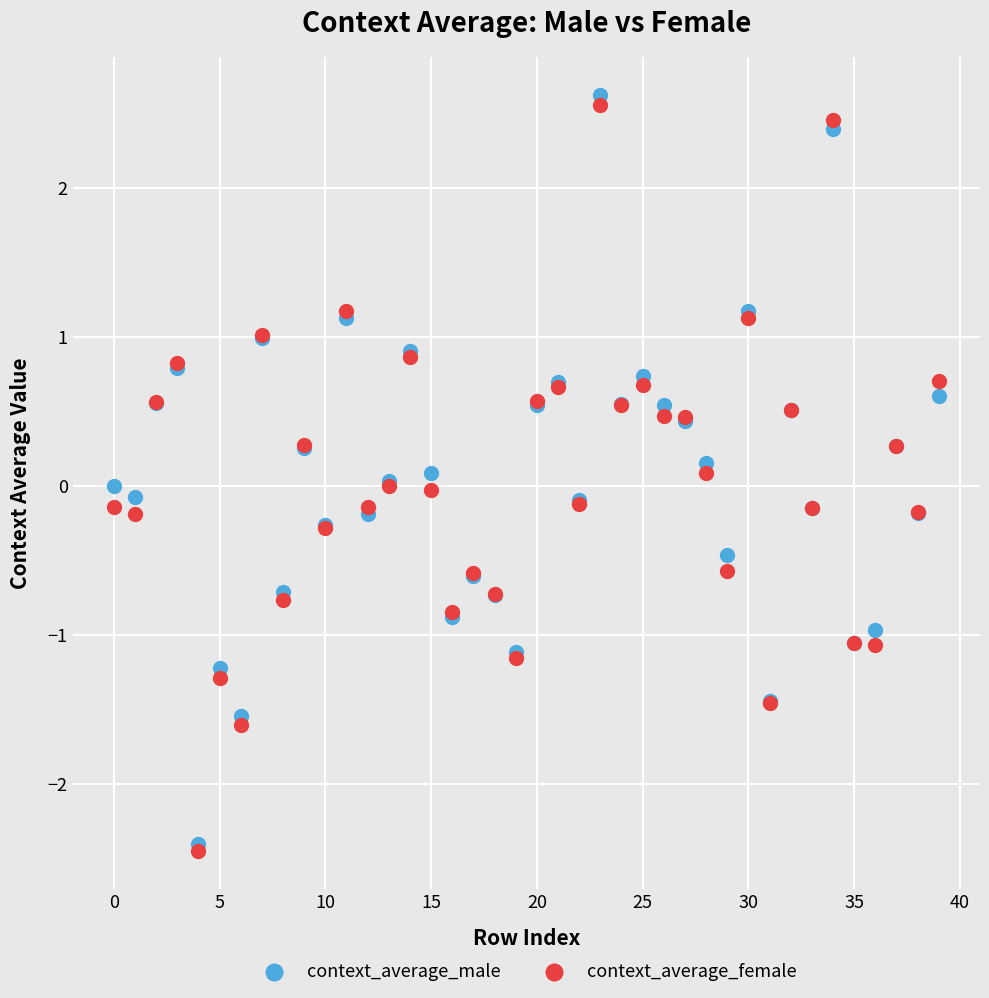

What are all the series names shown in the legend?

context_average_male, context_average_female